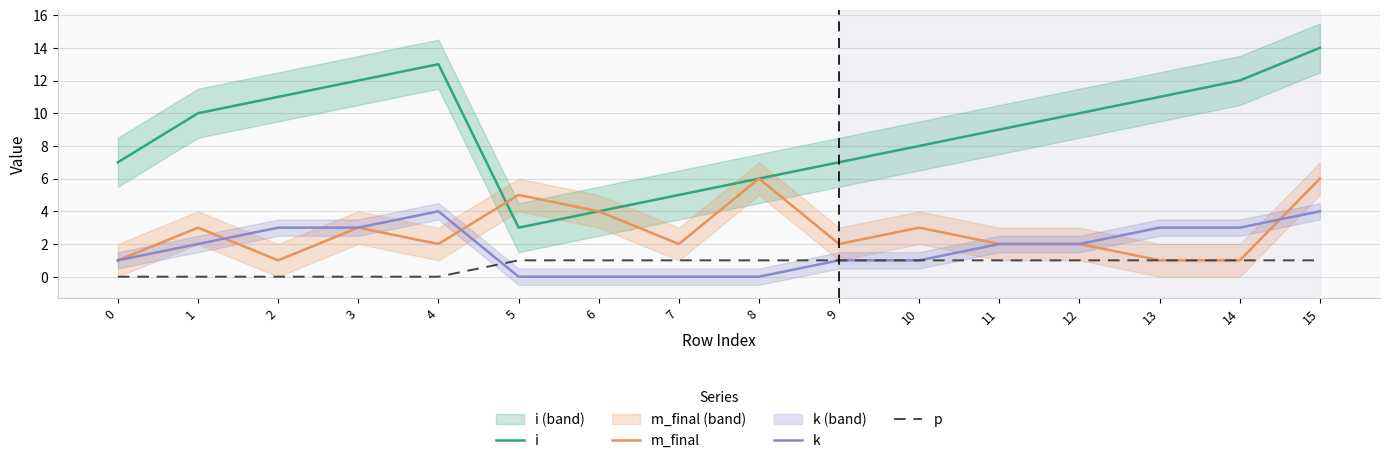

How many data points in m_final are above 2?

7